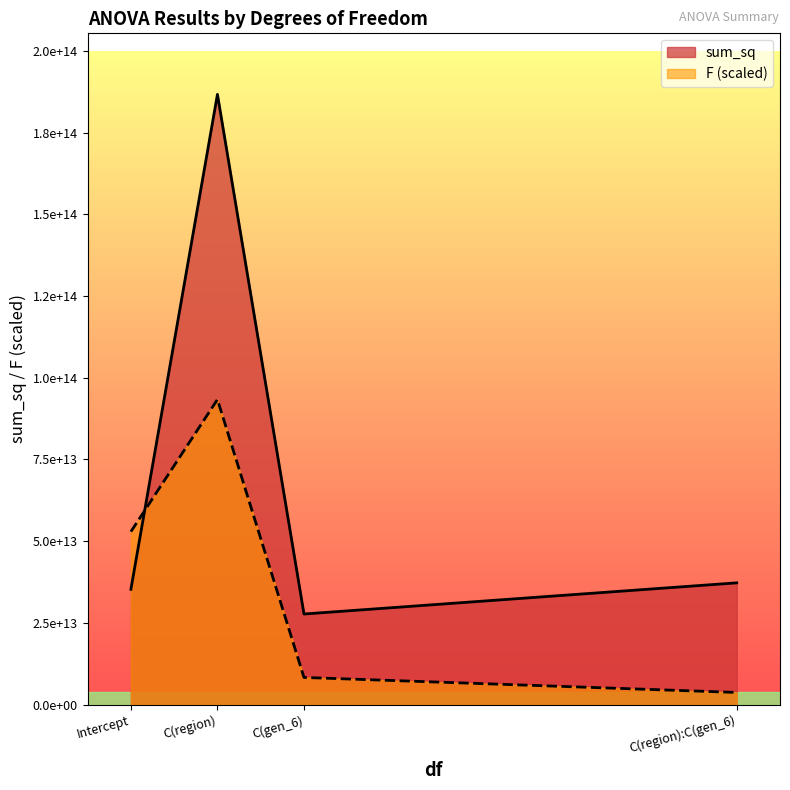

What are all the series names shown in the legend?

sum_sq, F (scaled)